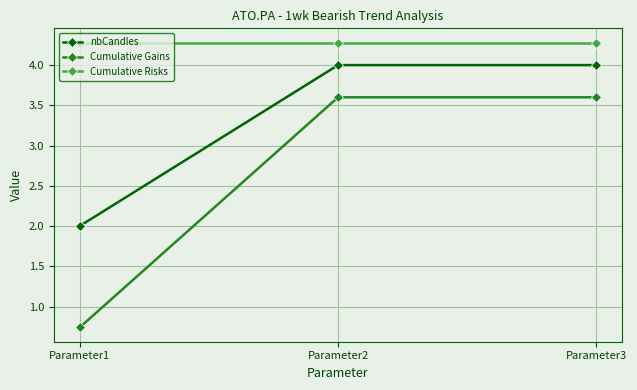

What are all the series names shown in the legend?

nbCandles, Cumulative Gains, Cumulative Risks